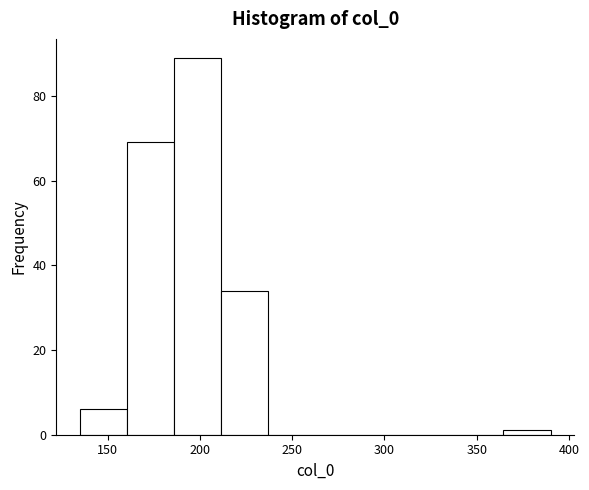

Which range on the x-axis has the tallest bar?

186.0 to 211.5